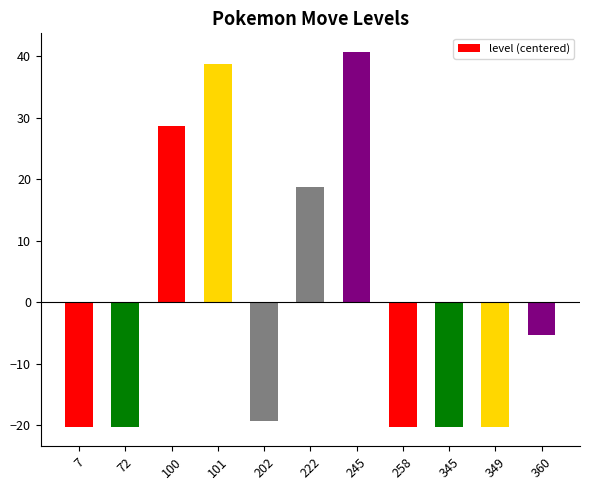

The value at 101 is 57.7. True or false?

False